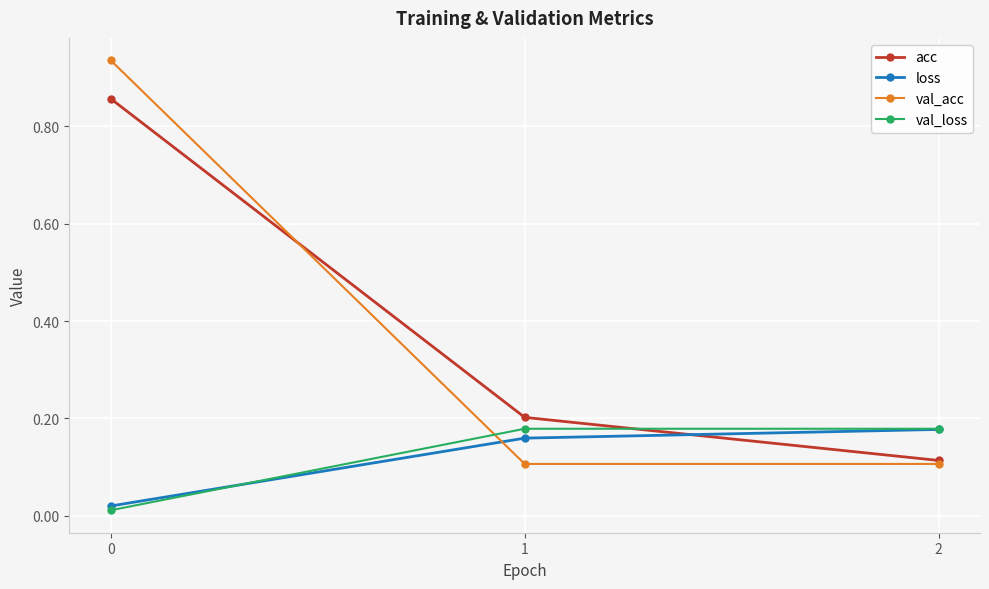

Is it true that val_acc equals 0.1 at 2?

True